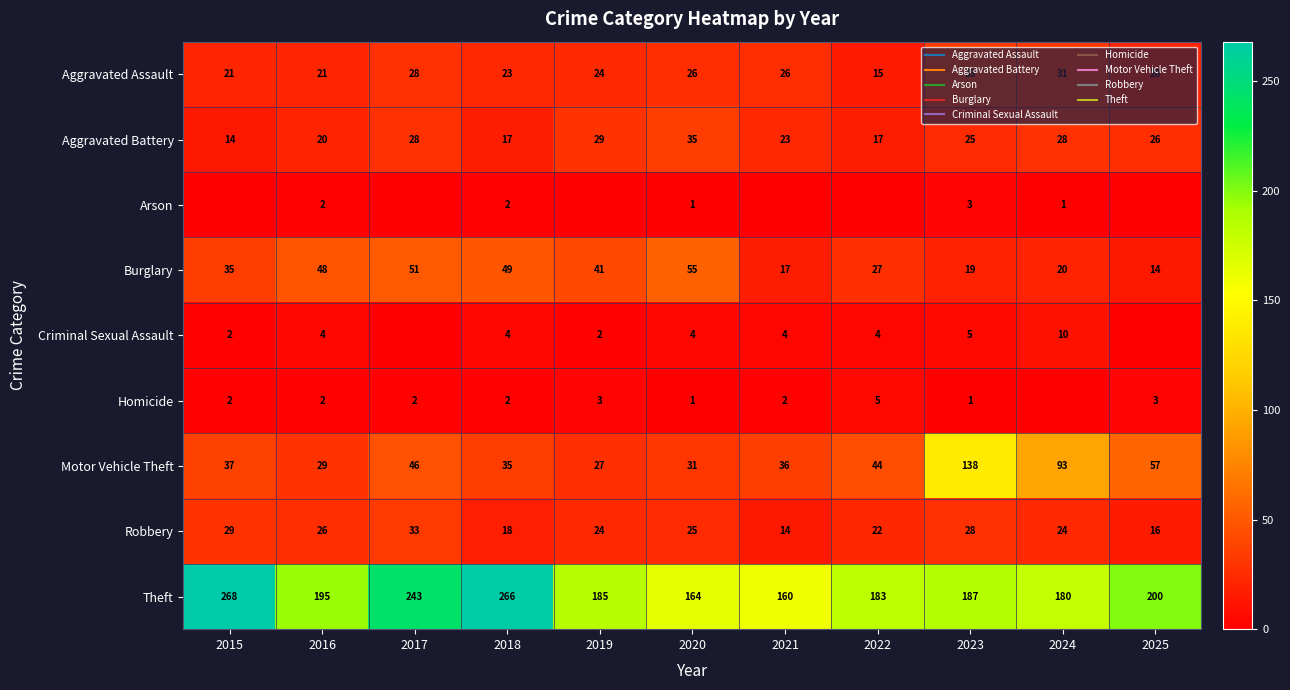

True or false: Criminal Sexual Assault has a value of 5 at 2022.

False